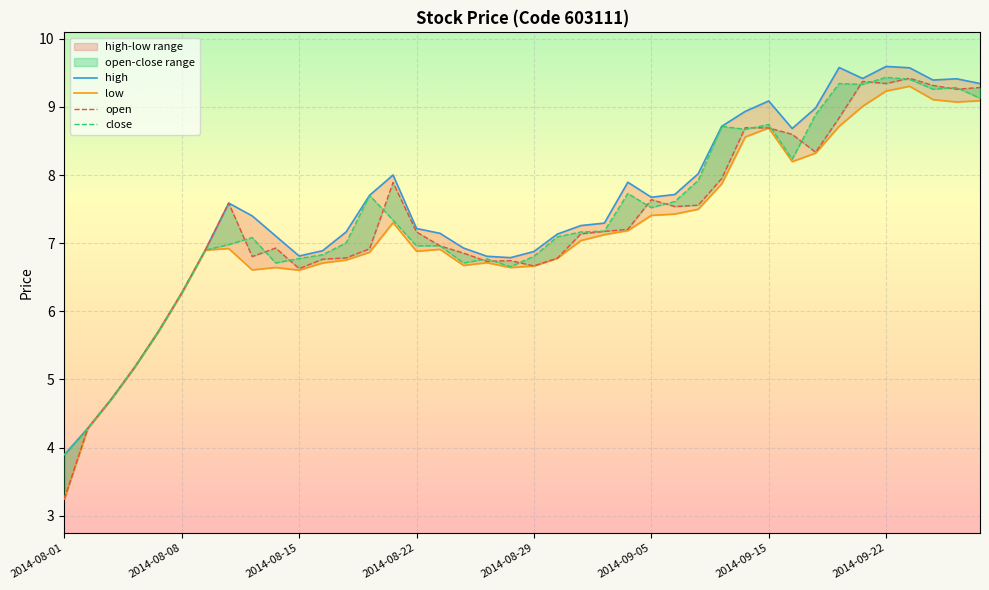

List the series in order of their peak value, lowest first.

low, open, close, high